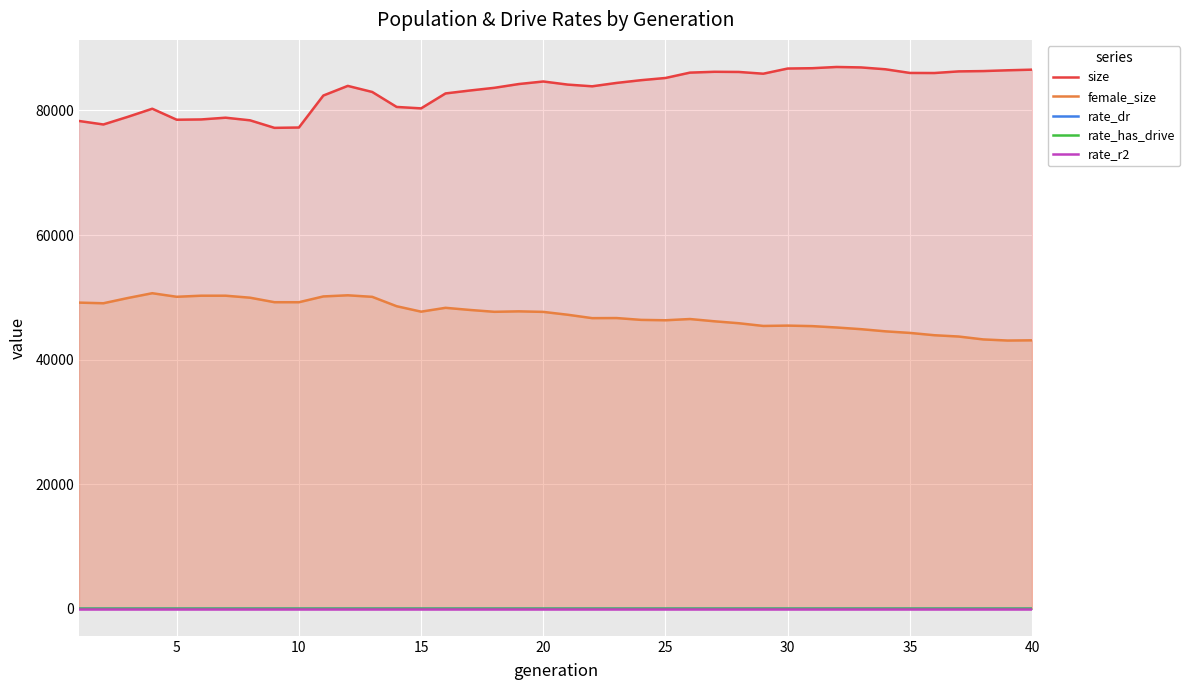

True or false: rate_dr and female_size intersect in this chart.

False